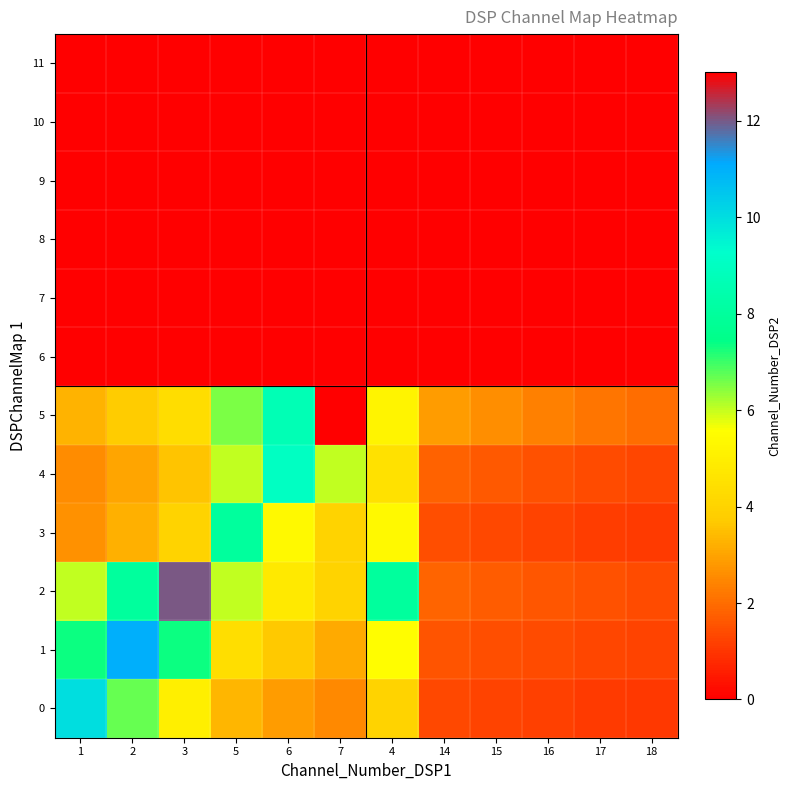

Reading left to right, extract all data points from this chart.

0: 1=10.0	2=6.7	3=5.0	5=3.3	6=2.9	7=2.5	4=4.0	14=1.3	15=1.2	16=1.2	17=1.1	18=1.1
1: 1=7.3	2=11.0	3=7.3	5=4.4	6=3.7	7=3.1	4=5.5	14=1.6	15=1.5	16=1.4	17=1.3	18=1.2
2: 1=6.0	2=8.0	3=12.0	5=6.0	6=4.8	7=4.0	4=8.0	14=1.8	15=1.7	16=1.6	17=1.5	18=1.4
3: 1=2.7	2=3.2	3=4.0	5=8.0	6=5.3	7=4.0	4=5.3	14=1.5	15=1.3	16=1.2	17=1.1	18=1.1
4: 1=2.6	2=3.0	3=3.6	5=6.0	6=9.0	7=6.0	4=4.5	14=1.8	15=1.6	16=1.5	17=1.4	18=1.3
5: 1=3.2	2=3.7	3=4.3	5=6.5	6=8.7	7=13.0	4=5.2	14=2.9	15=2.6	16=2.4	17=2.2	18=2.0
6: 1=0.0	2=0.0	3=0.0	5=0.0	6=0.0	7=0.0	4=0.0	14=0.0	15=0.0	16=0.0	17=0.0	18=0.0
7: 1=0.0	2=0.0	3=0.0	5=0.0	6=0.0	7=0.0	4=0.0	14=0.0	15=0.0	16=0.0	17=0.0	18=0.0
8: 1=0.0	2=0.0	3=0.0	5=0.0	6=0.0	7=0.0	4=0.0	14=0.0	15=0.0	16=0.0	17=0.0	18=0.0
9: 1=0.0	2=0.0	3=0.0	5=0.0	6=0.0	7=0.0	4=0.0	14=0.0	15=0.0	16=0.0	17=0.0	18=0.0
10: 1=0.0	2=0.0	3=0.0	5=0.0	6=0.0	7=0.0	4=0.0	14=0.0	15=0.0	16=0.0	17=0.0	18=0.0
11: 1=0.0	2=0.0	3=0.0	5=0.0	6=0.0	7=0.0	4=0.0	14=0.0	15=0.0	16=0.0	17=0.0	18=0.0